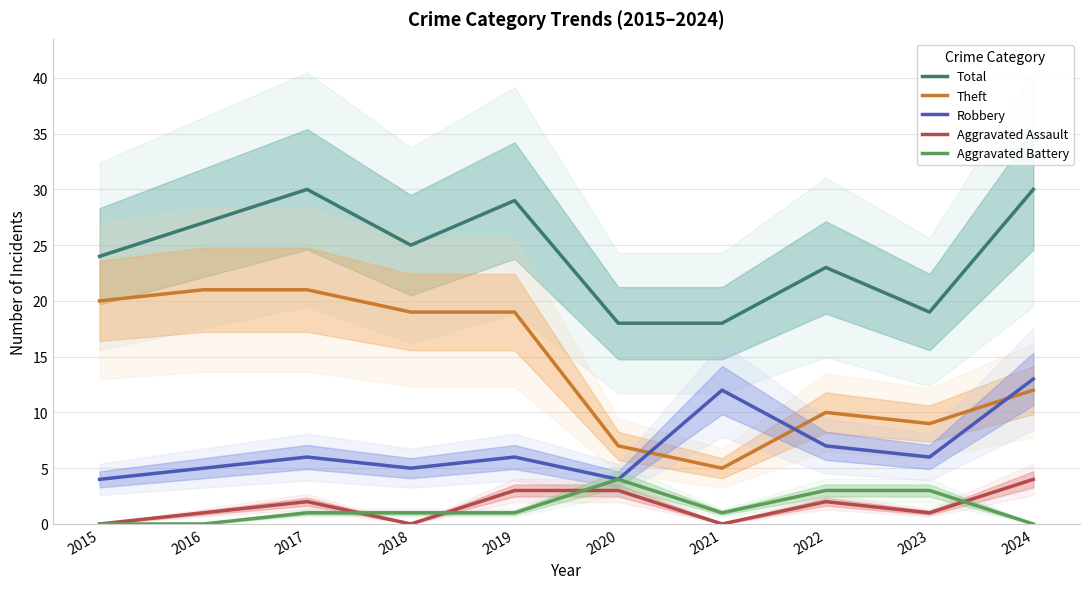

How many lines are shown in the chart?

5